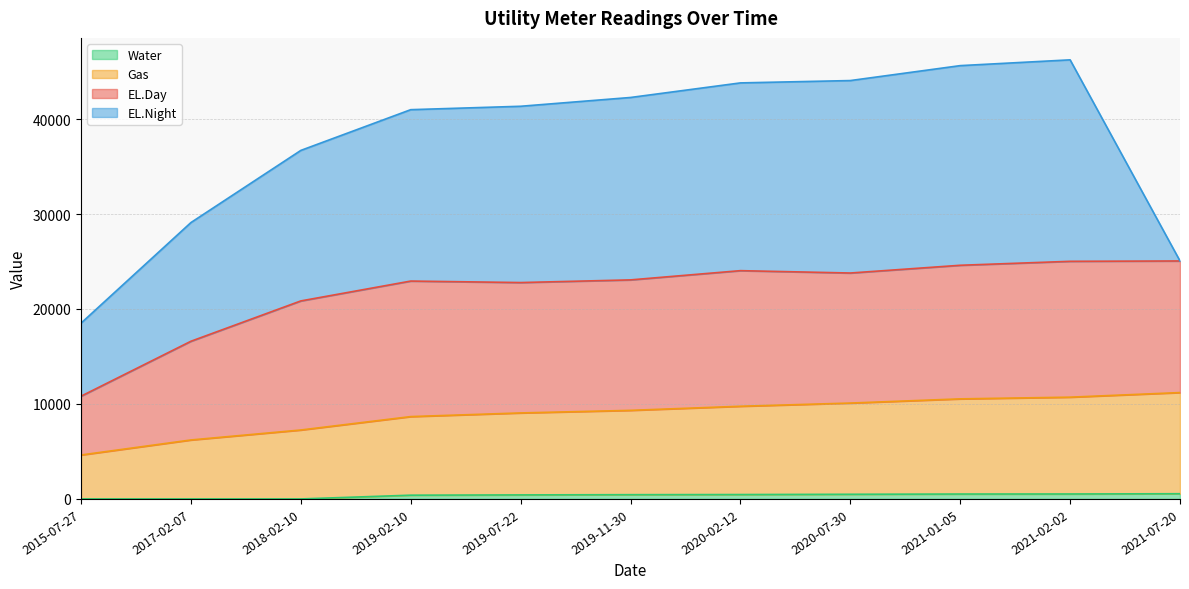

What value does the Gas series have at 2015-07-27?

4627.0